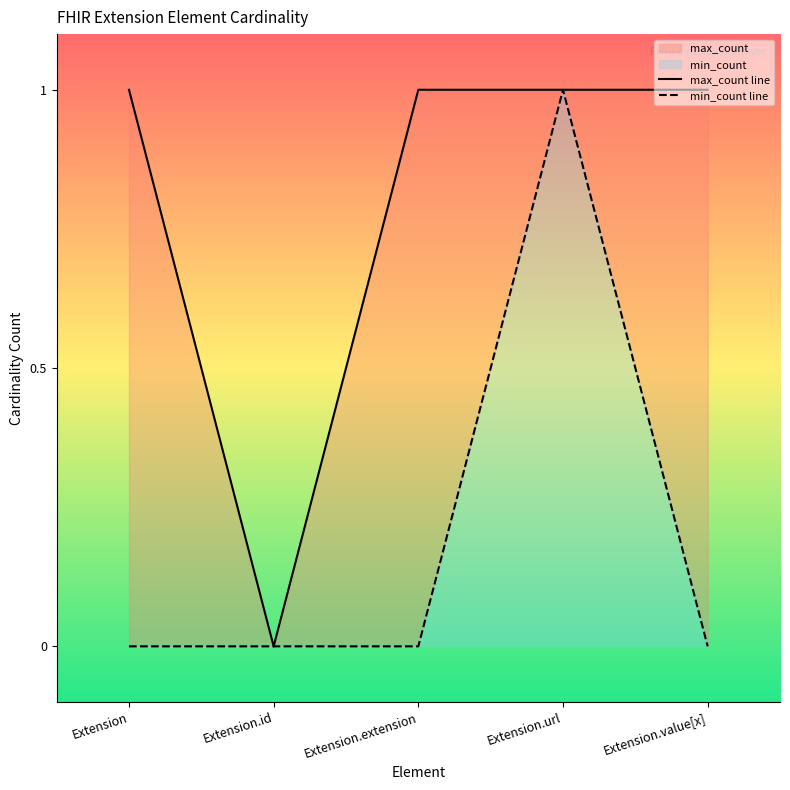

True or false: min_count and max_count cross at least once.

False